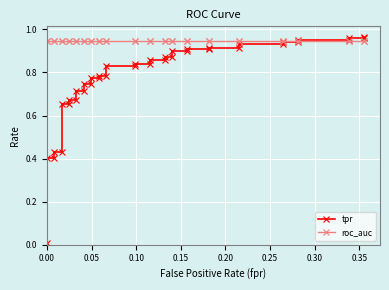

What is the sum of all roc_auc values?

37.8